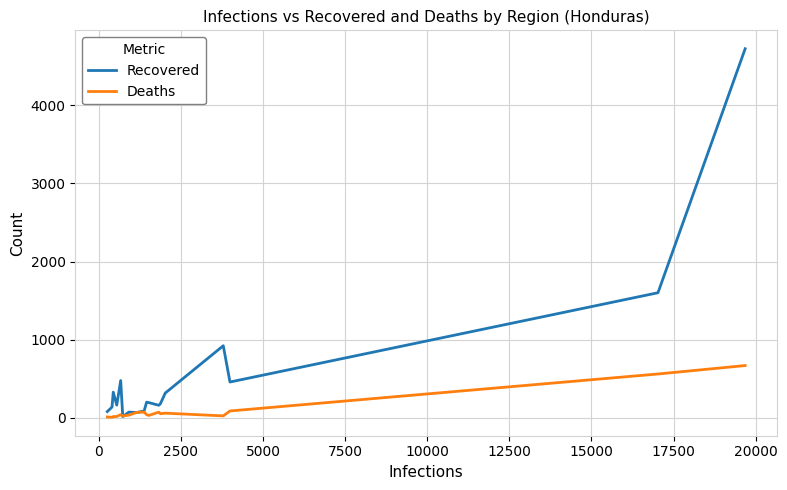

Which series has the largest range (max minus min)?

Recovered